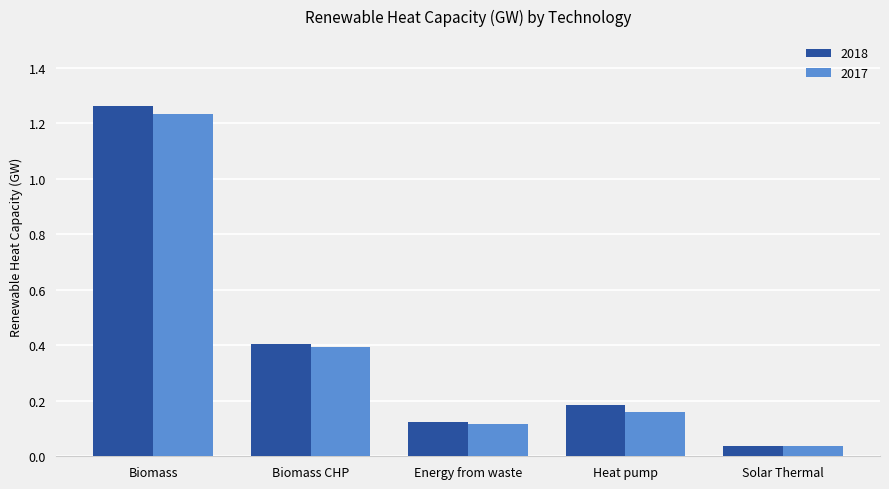

What position from the left is Heat pump?

4